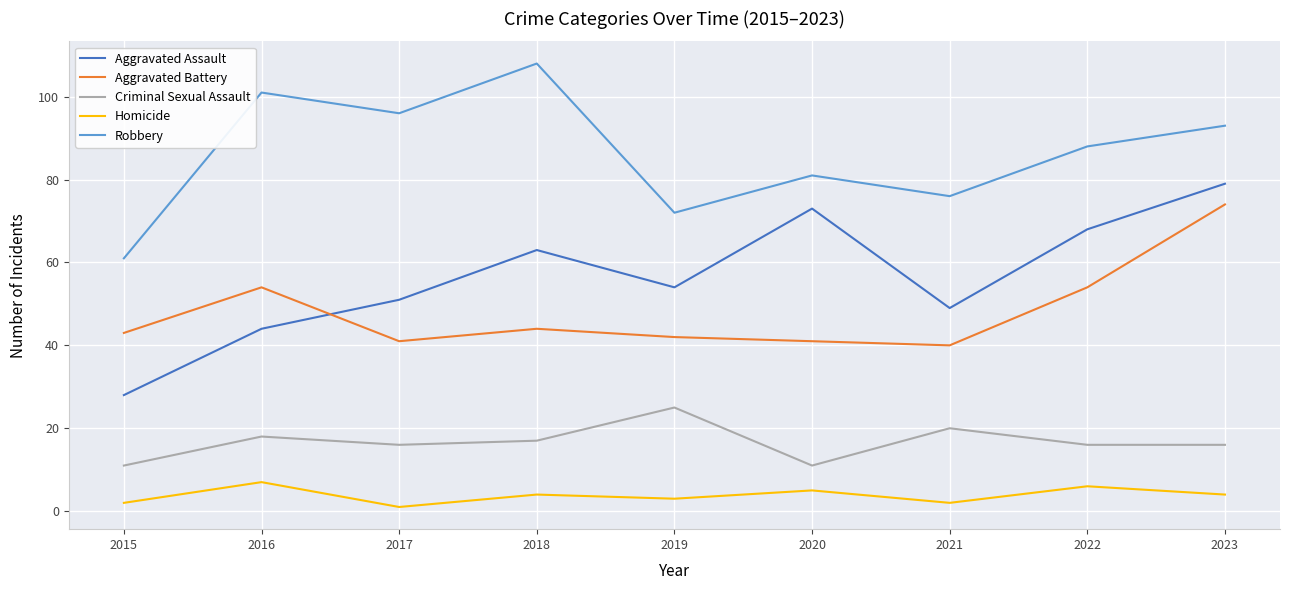

True or false: Robbery has more than 1 interior local peaks.

True